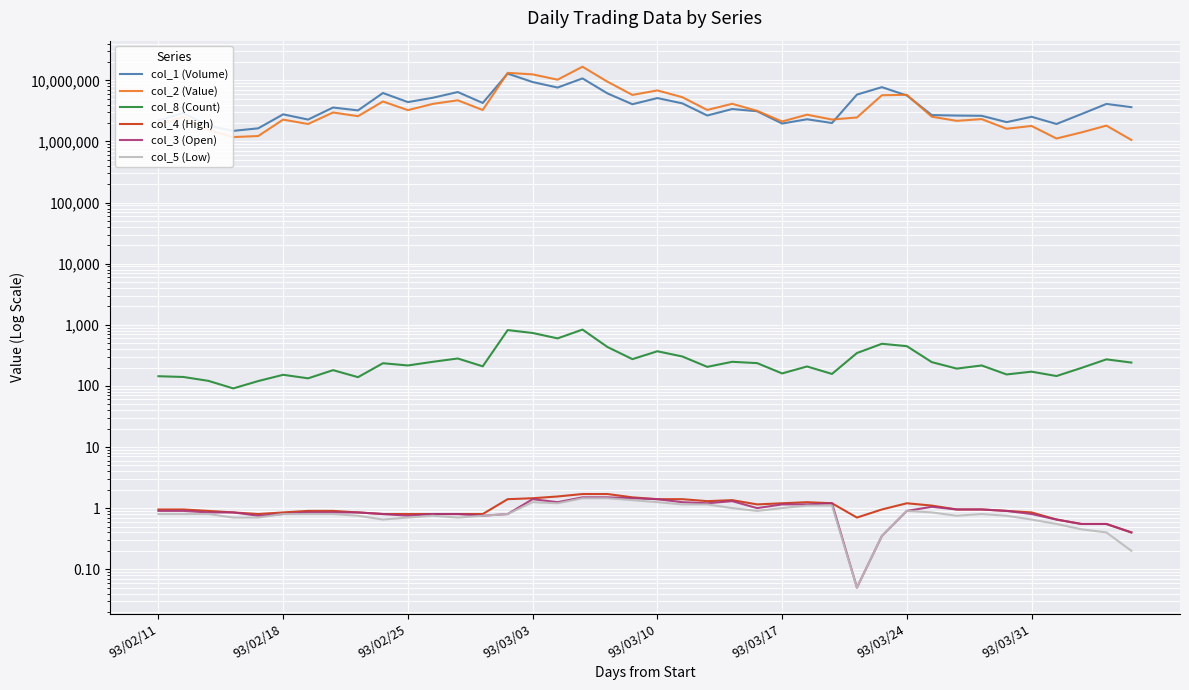

Reading left to right, transcribe all the data shown in this chart.

col_1 (Volume): 2217000.0	2910000.0	1811000.0	1492000.0	1642000.0	2781000.0	2285000.0	3598000.0	3227000.0	6213000.0	4413000.0	5198000.0	6443000.0	4272000.0	12915000.0	9396000.0	7635000.0	10772000.0	6121000.0	4070000.0	5134000.0	4207000.0	2661000.0	3398000.0	3124000.0	1966000.0	2311000.0	2005000.0	5850000.0	7747000.0	5660000.0	2702000.0	2657000.0	2634000.0	2073000.0	2538000.0	1934000.0	2811000.0	4115000.0	3648000.0
col_2 (Value): 1877900.0	2540900.0	1540000.0	1181600.0	1228350.0	2280400.0	1931000.0	2982000.0	2595100.0	4511900.0	3260050.0	4123600.0	4724400.0	3275650.0	13275400.0	12546050.0	10259900.0	16741000.0	9512950.0	5782700.0	6849250.0	5309350.0	3281350.0	4136650.0	3172900.0	2124500.0	2745400.0	2288050.0	2471650.0	5710050.0	5806150.0	2544250.0	2177200.0	2324450.0	1616000.0	1795700.0	1118900.0	1408250.0	1818950.0	1060700.0
col_8 (Count): 144.0	140.0	121.0	91.0	120.0	152.0	133.0	181.0	139.0	235.0	216.0	248.0	281.0	209.0	819.0	735.0	599.0	835.0	433.0	274.0	369.0	303.0	205.0	248.0	236.0	160.0	208.0	157.0	345.0	489.0	447.0	245.0	192.0	216.0	154.0	171.0	145.0	197.0	272.0	241.0
col_4 (High): 0.9	0.9	0.9	0.8	0.8	0.8	0.9	0.9	0.8	0.8	0.8	0.8	0.8	0.8	1.4	1.4	1.6	1.7	1.7	1.5	1.4	1.4	1.3	1.4	1.1	1.2	1.2	1.2	0.7	0.9	1.2	1.1	0.9	0.9	0.9	0.8	0.7	0.6	0.6	0.4
col_3 (Open): 0.9	0.9	0.8	0.8	0.8	0.8	0.8	0.8	0.8	0.8	0.8	0.8	0.8	0.8	0.8	1.4	1.2	1.5	1.5	1.4	1.4	1.2	1.2	1.3	1.0	1.1	1.1	1.2	0.1	0.3	0.9	1.1	0.9	0.9	0.9	0.8	0.7	0.6	0.6	0.4
col_5 (Low): 0.8	0.8	0.8	0.7	0.7	0.8	0.8	0.8	0.8	0.7	0.7	0.8	0.7	0.8	0.8	1.2	1.2	1.4	1.4	1.4	1.2	1.1	1.1	1.0	0.9	1.0	1.1	1.1	0.1	0.3	0.9	0.8	0.8	0.8	0.8	0.7	0.6	0.5	0.4	0.2